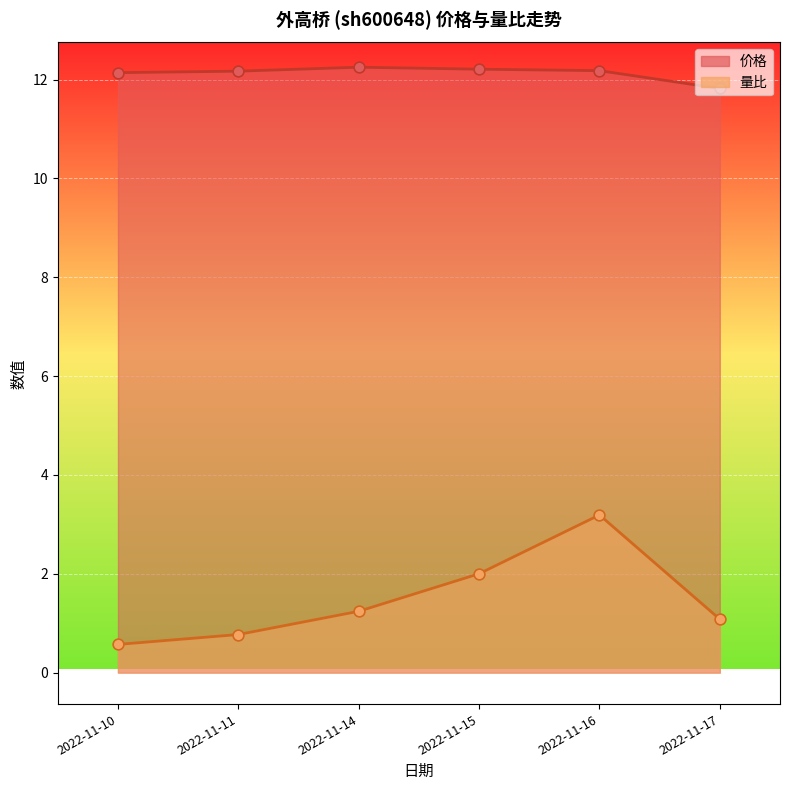

Is the value of 量比 at 2022-11-16 greater than the value of 价格 at 2022-11-14?

No